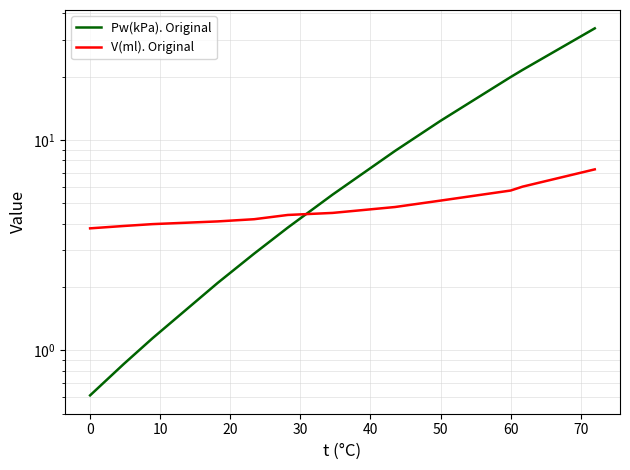

How many values in the Pw(kPa). Original series exceed 5?

6